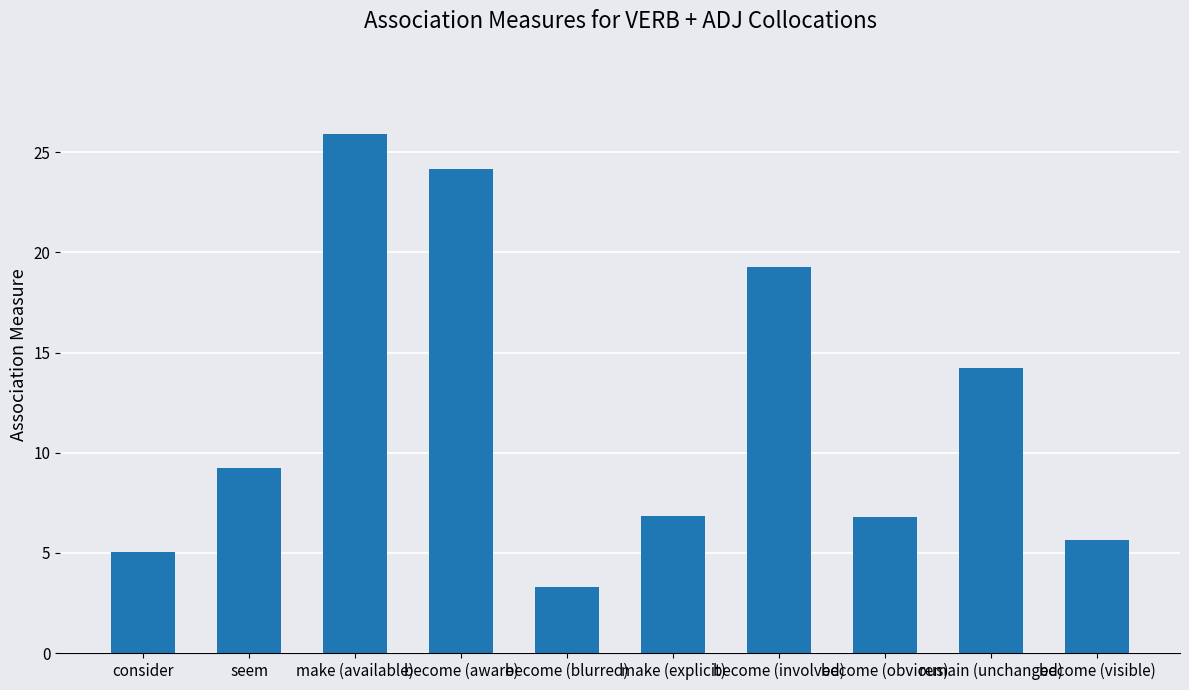

The value at remain (unchanged) is 3.4. True or false?

False